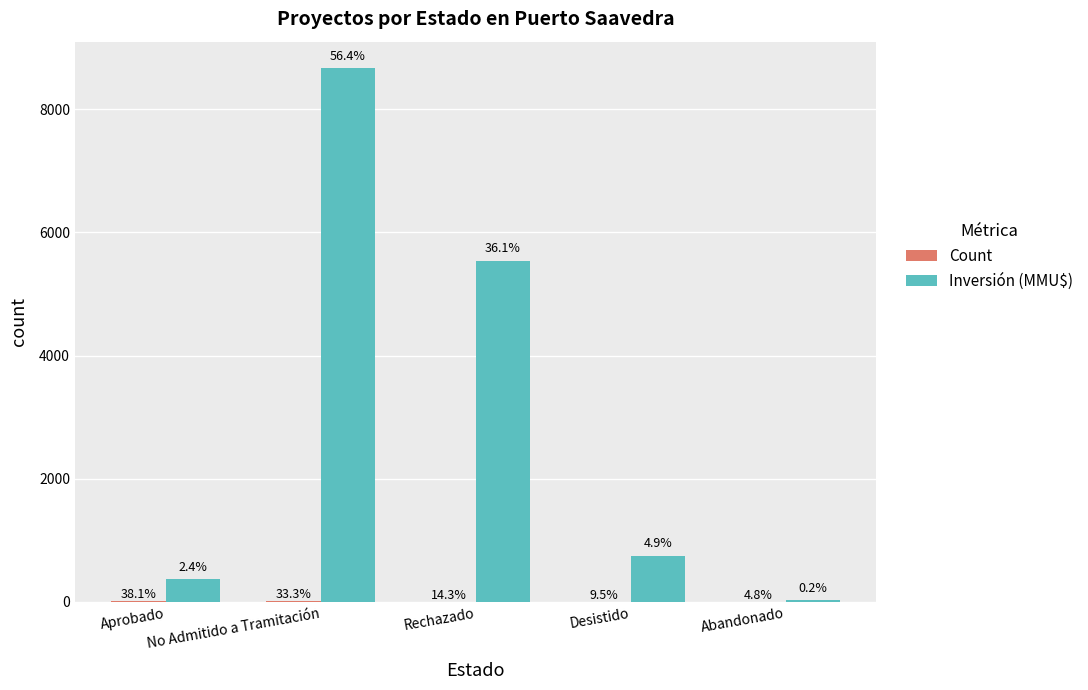

Which category has the lowest value in the Count series?

Abandonado